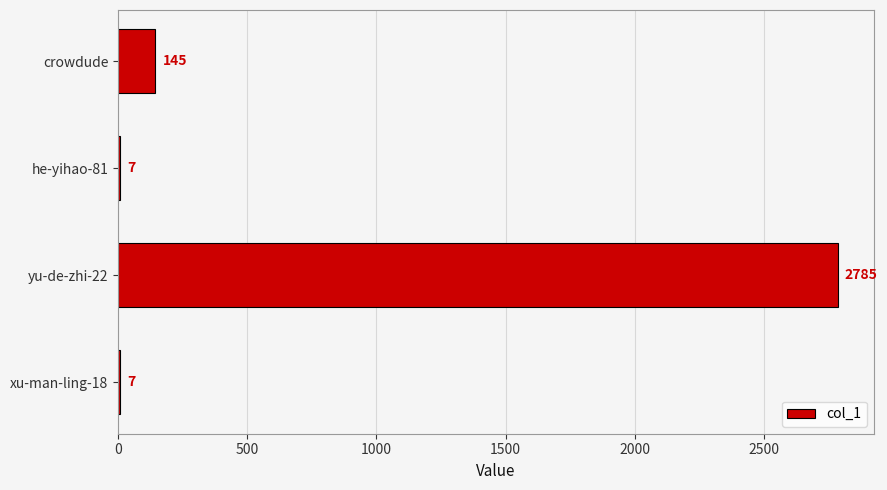

What is the maximum value shown in the chart?

2785